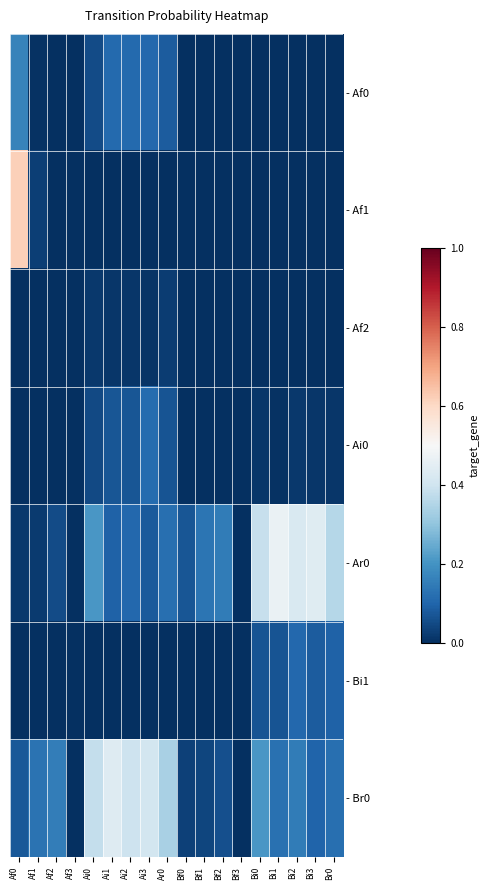

List the series in order of their peak value, highest first.

- Af1, - Ar0, - Br0, - Af0, - Ai0, - Bi1, - Af2